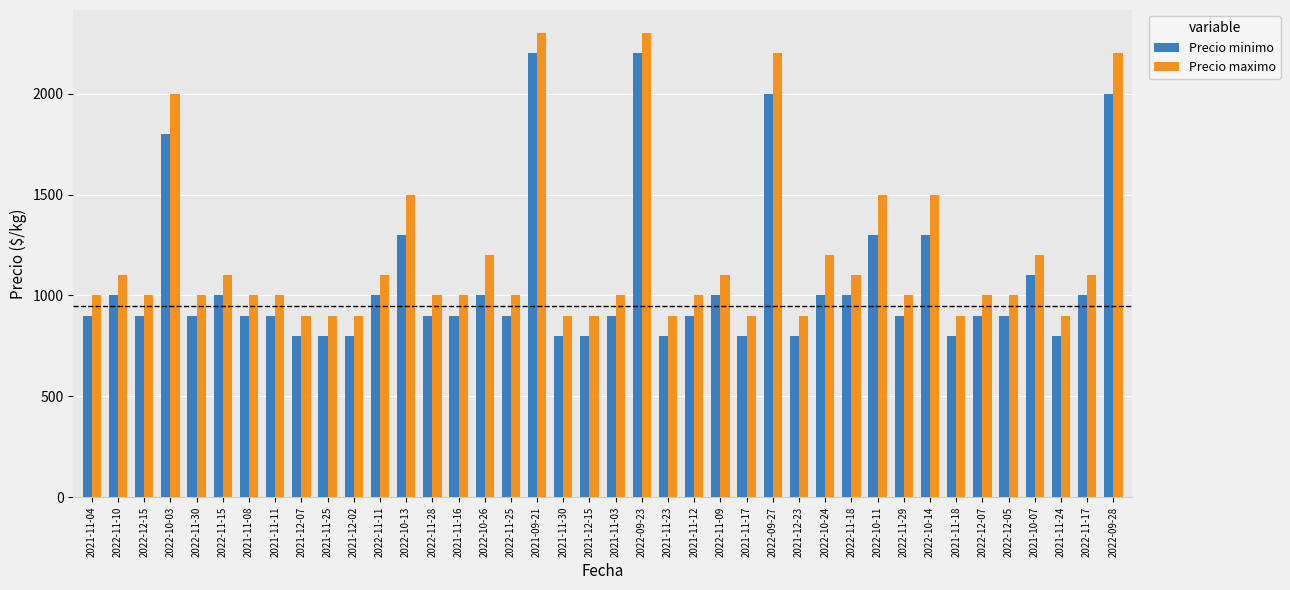

At 2021-12-23, list the series in order from smallest to largest.

Precio minimo, Precio maximo